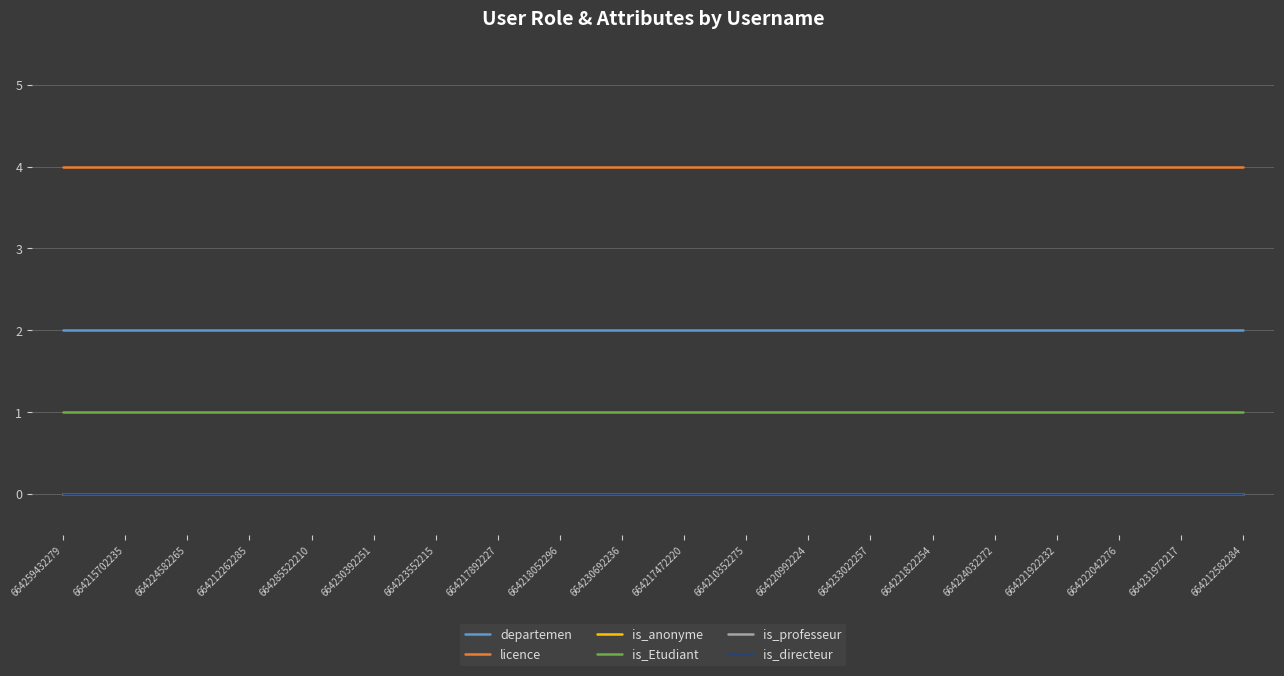

Is this an area chart (filled region under the line)?

No